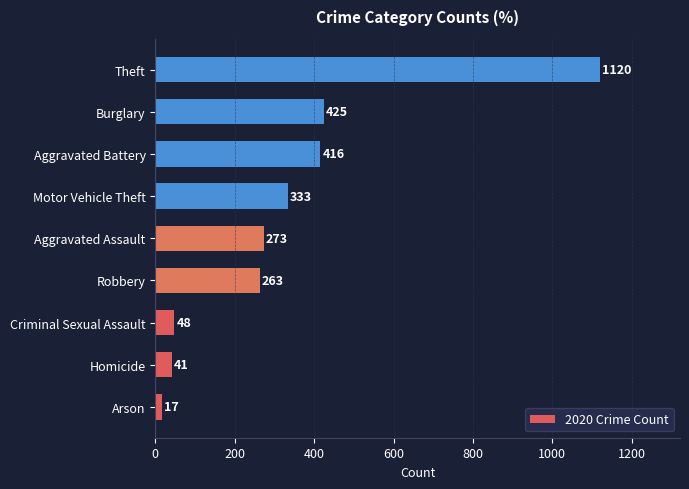

The value at Burglary is 425. True or false?

True